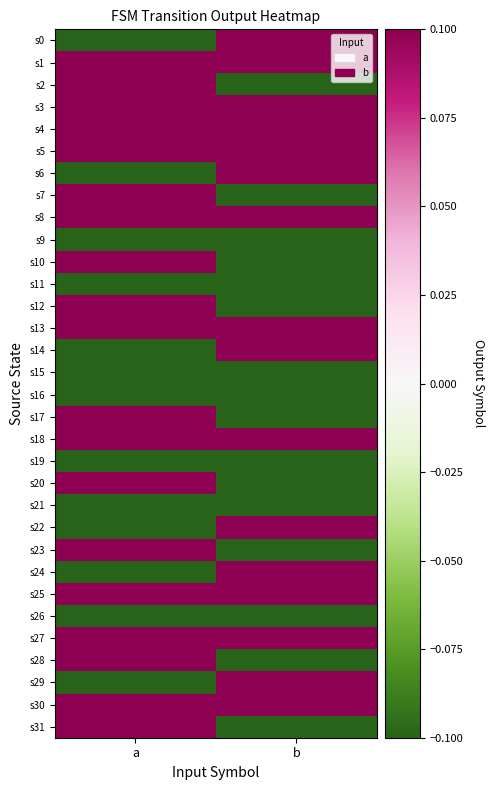

How many series are shown in this chart?

32